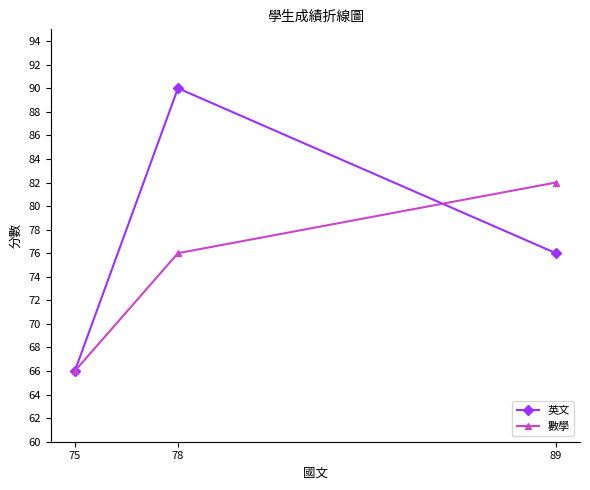

What are all the series names shown in the legend?

英文, 數學